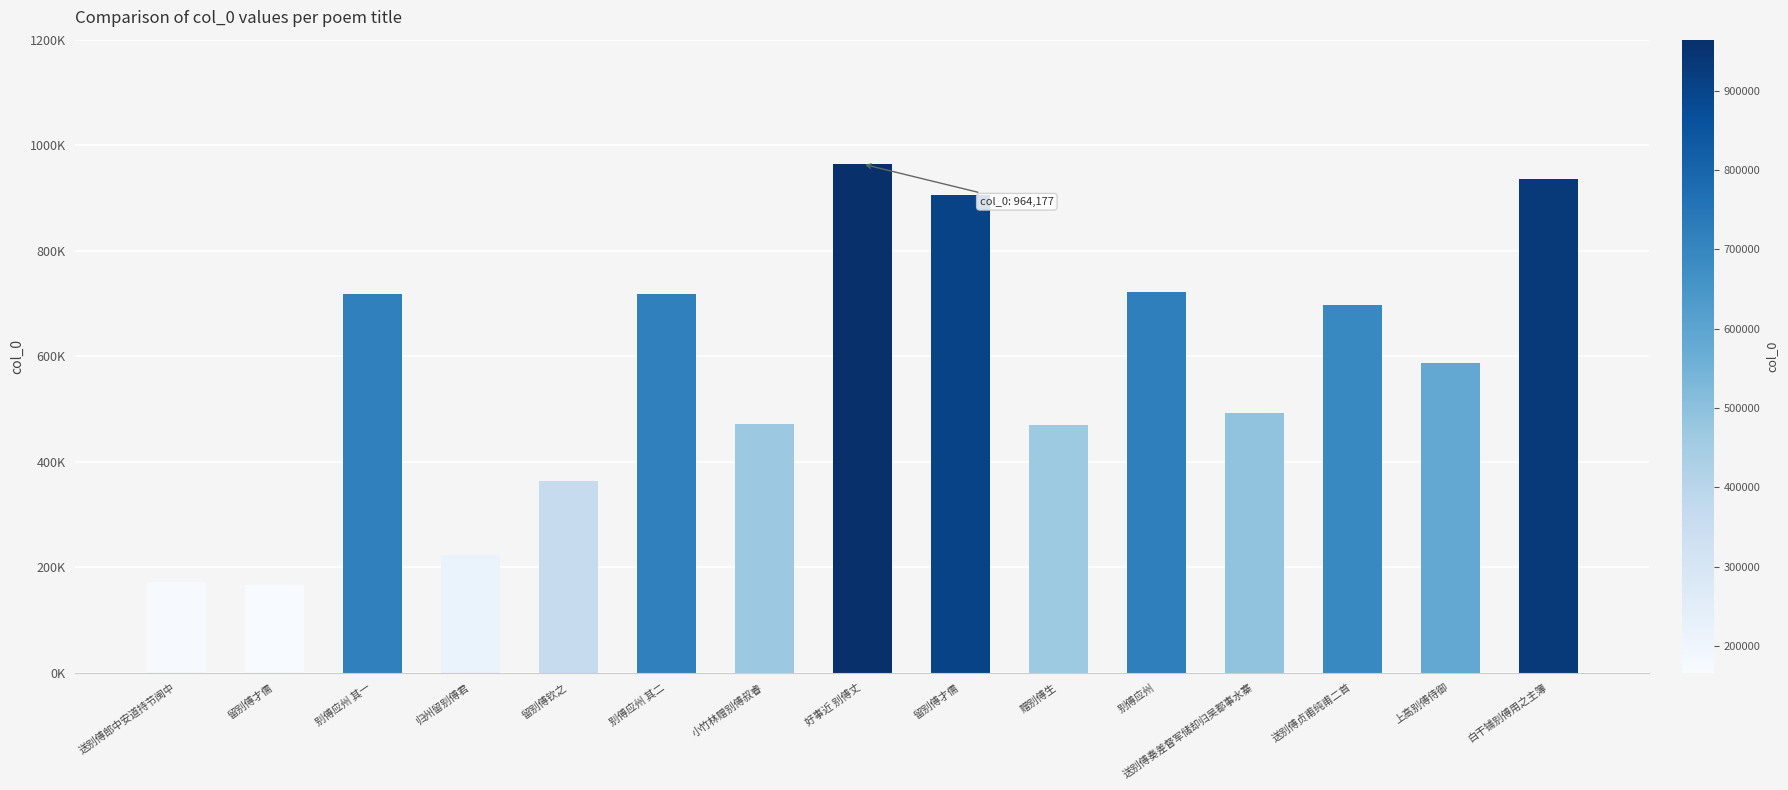

The chart shows a value of 1073159 at 送别傅贞甫纯甫二首. True or false?

False